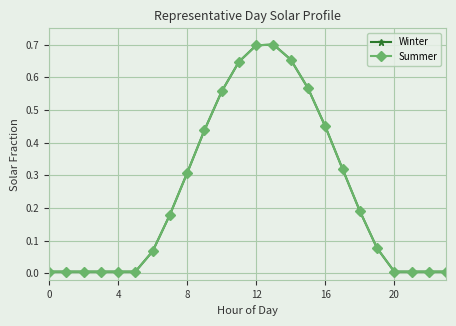

Is this an area chart (filled region under the line)?

No